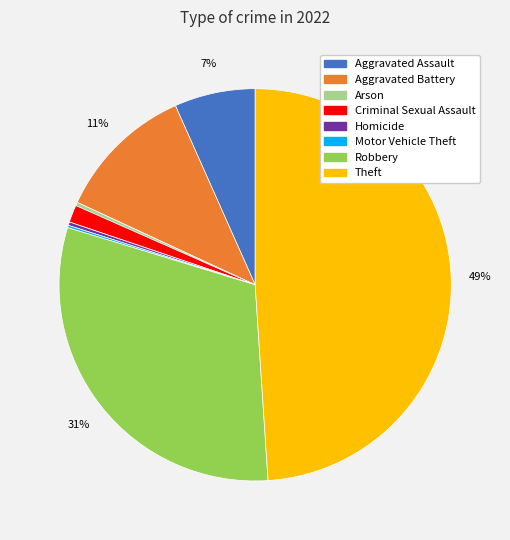

What percentage is the Theft slice, to the nearest percent?

49%